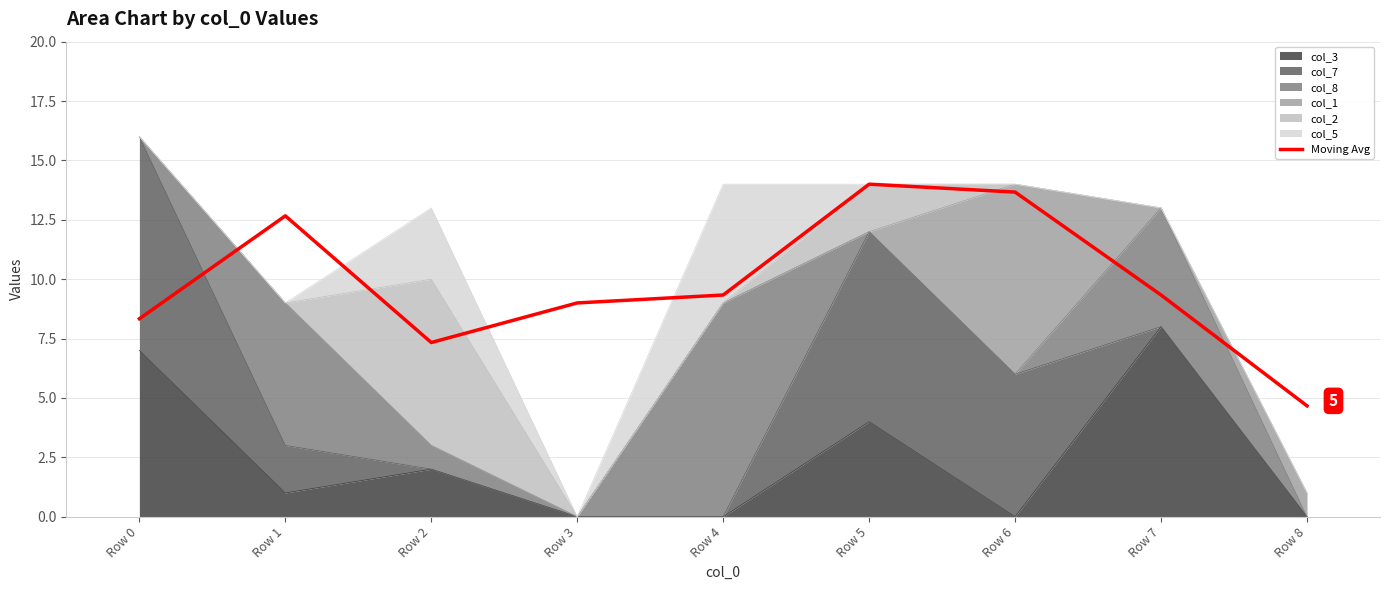

List the labels in order of value, largest first.

Row 5, Row 6, Row 1, Row 7, Row 4, Row 3, Row 0, Row 2, Row 8